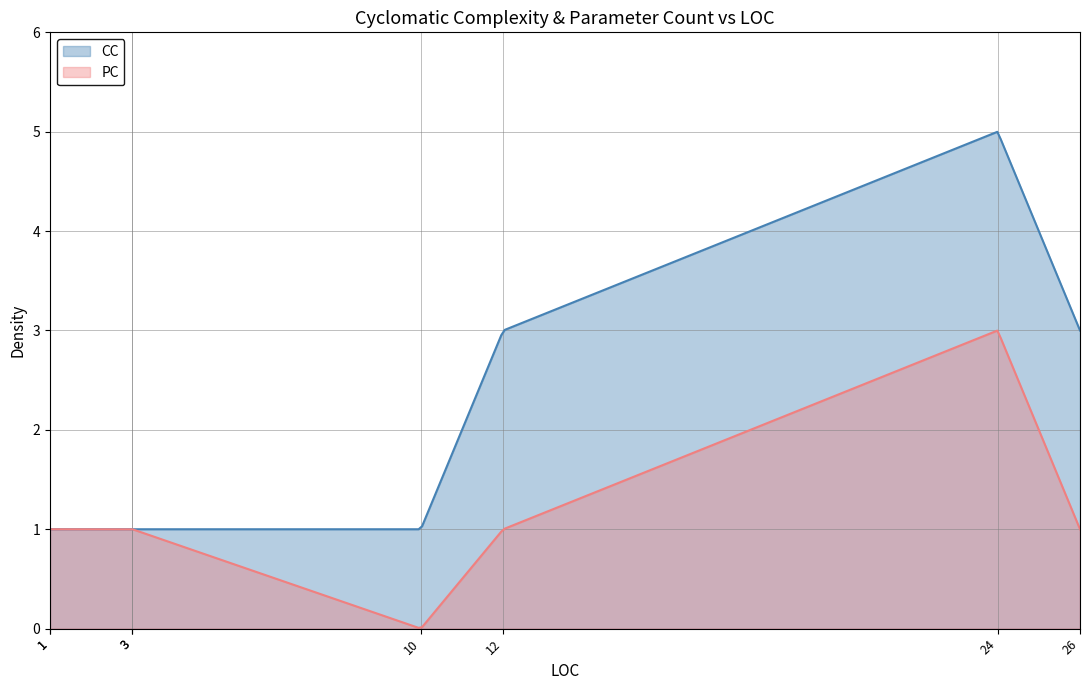

True or false: CC and PC intersect in this chart.

False